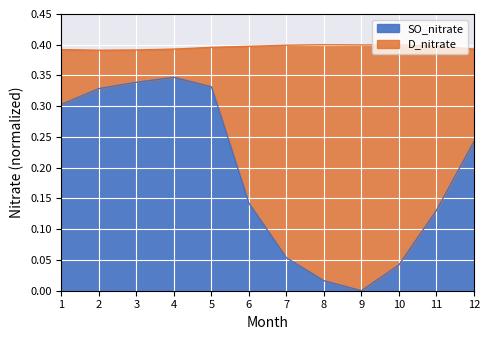

At which label does SO_nitrate reach its minimum?

9